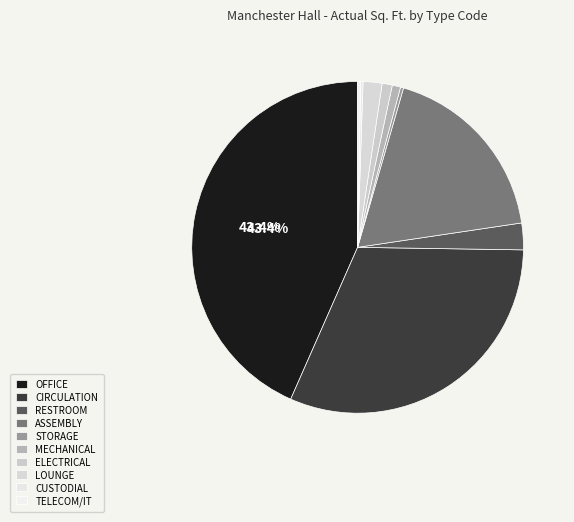

Is there a majority slice in this chart?

No